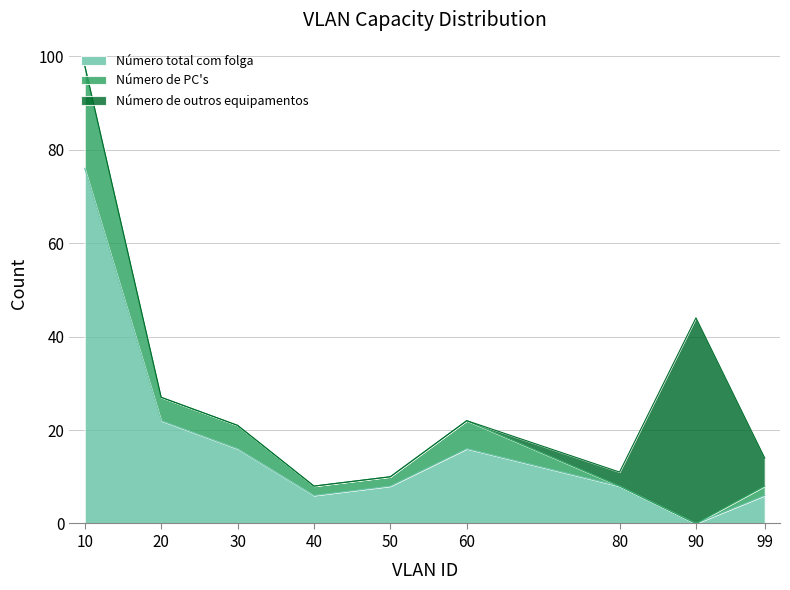

What is the difference between the Número total com folga values at 10 and 99?

70